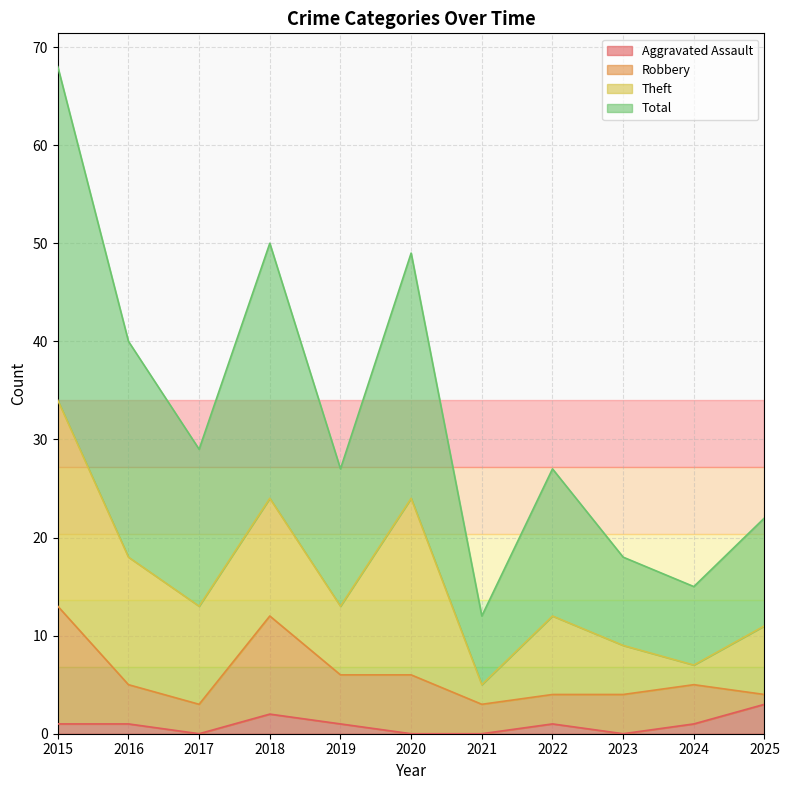

True or false: Aggravated Assault has a value of -1 at 2020.

False